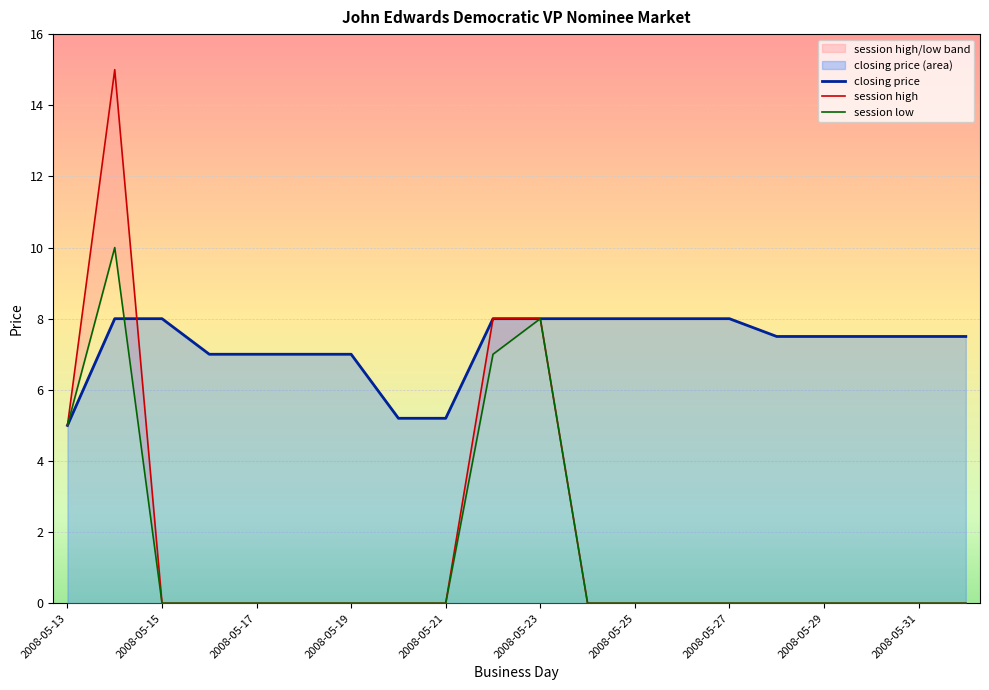

True or false: session low has a value of -4.4 at 15.

False